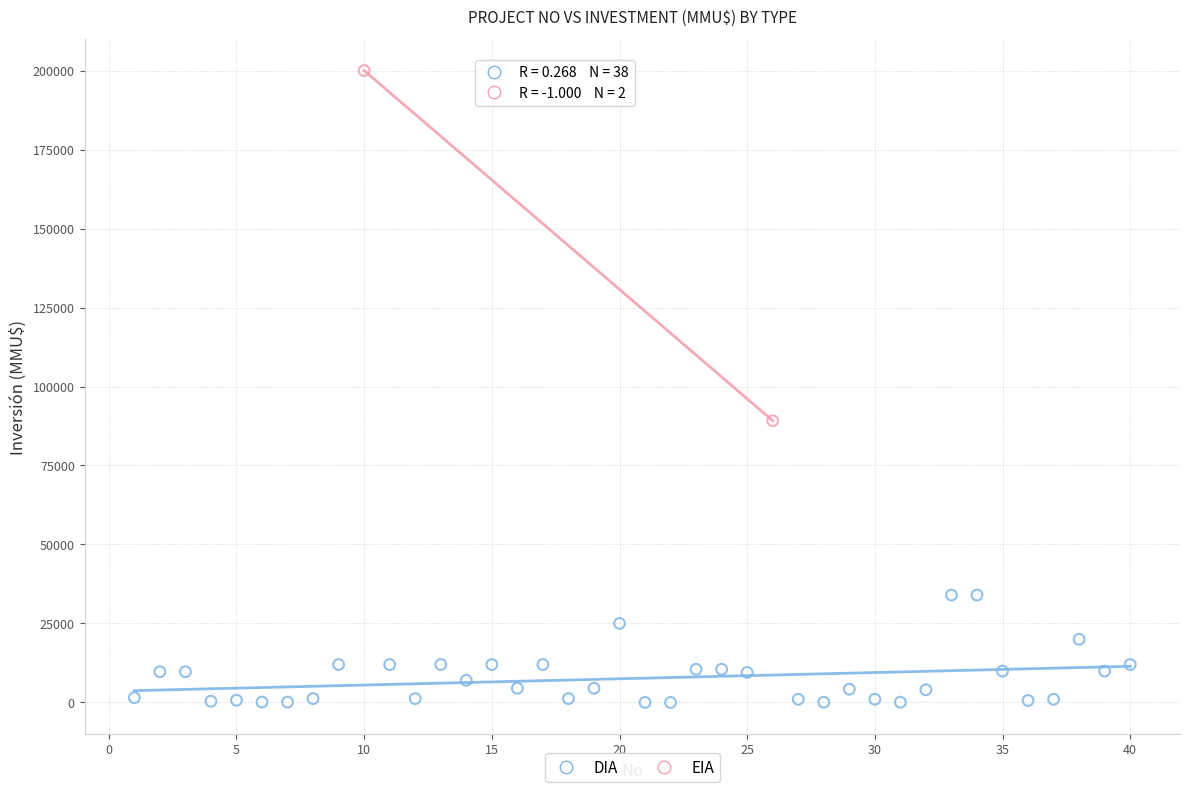

What are all the series names shown in the legend?

DIA, EIA